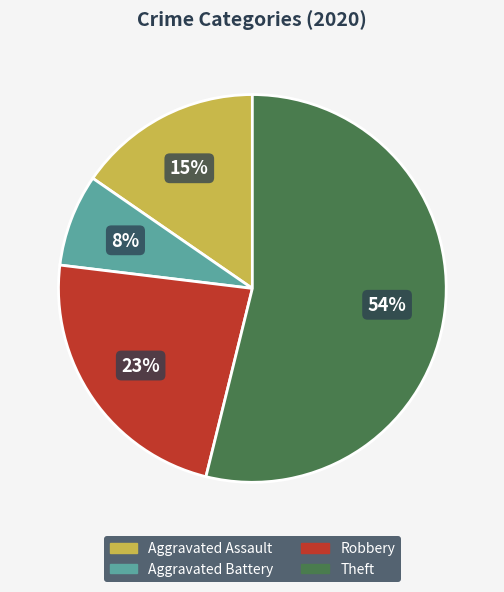

Count the number of slices in the pie.

4